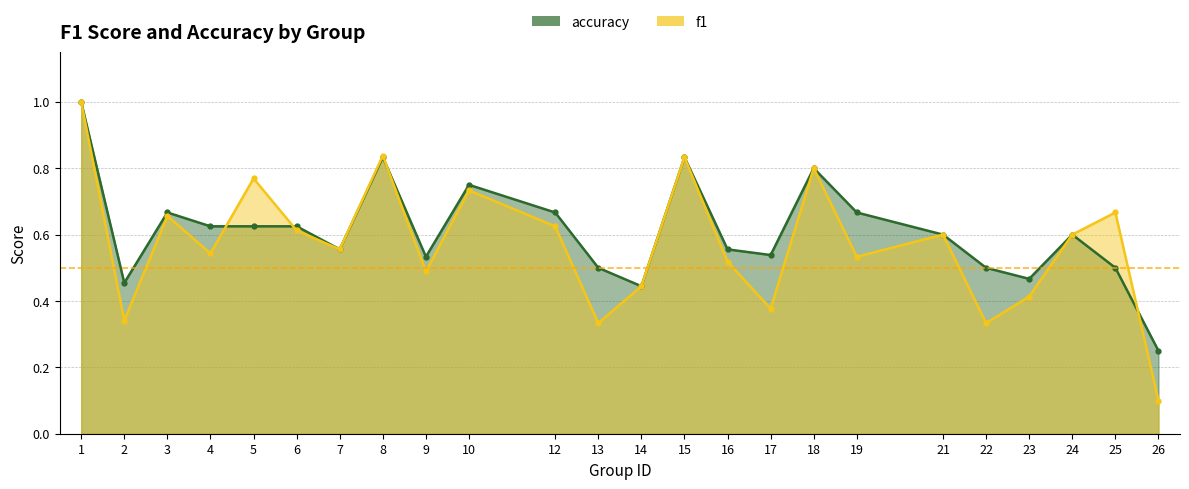

Which label corresponds to the smallest value in the chart?

26